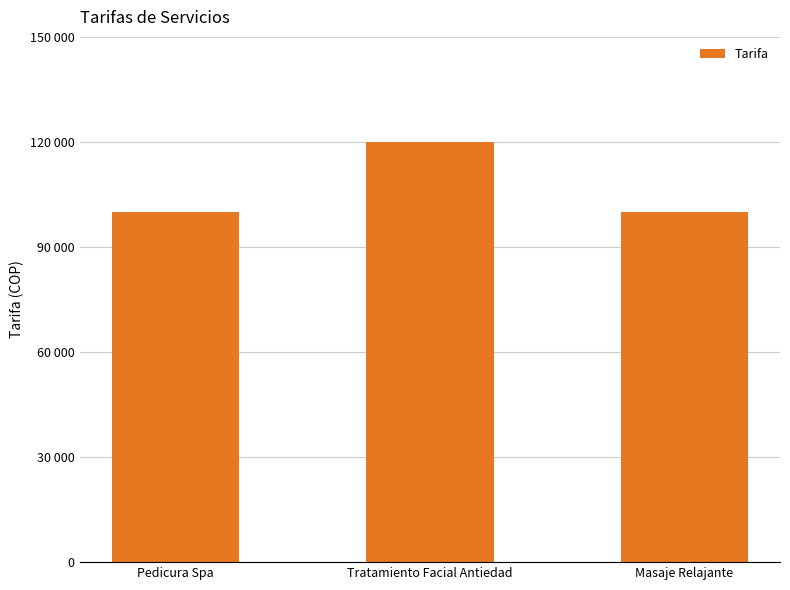

Reading left to right, what are all the values shown in this chart?

100000	120000	100000